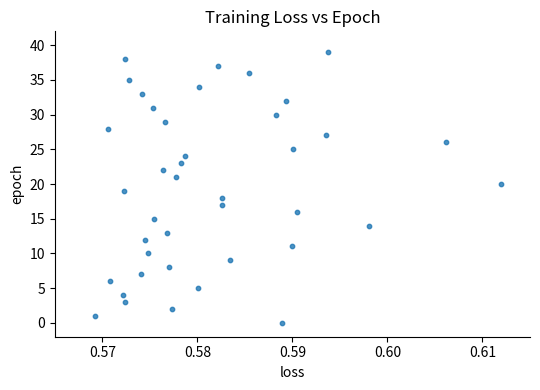

What is the range of Y values (max minus min)?

39